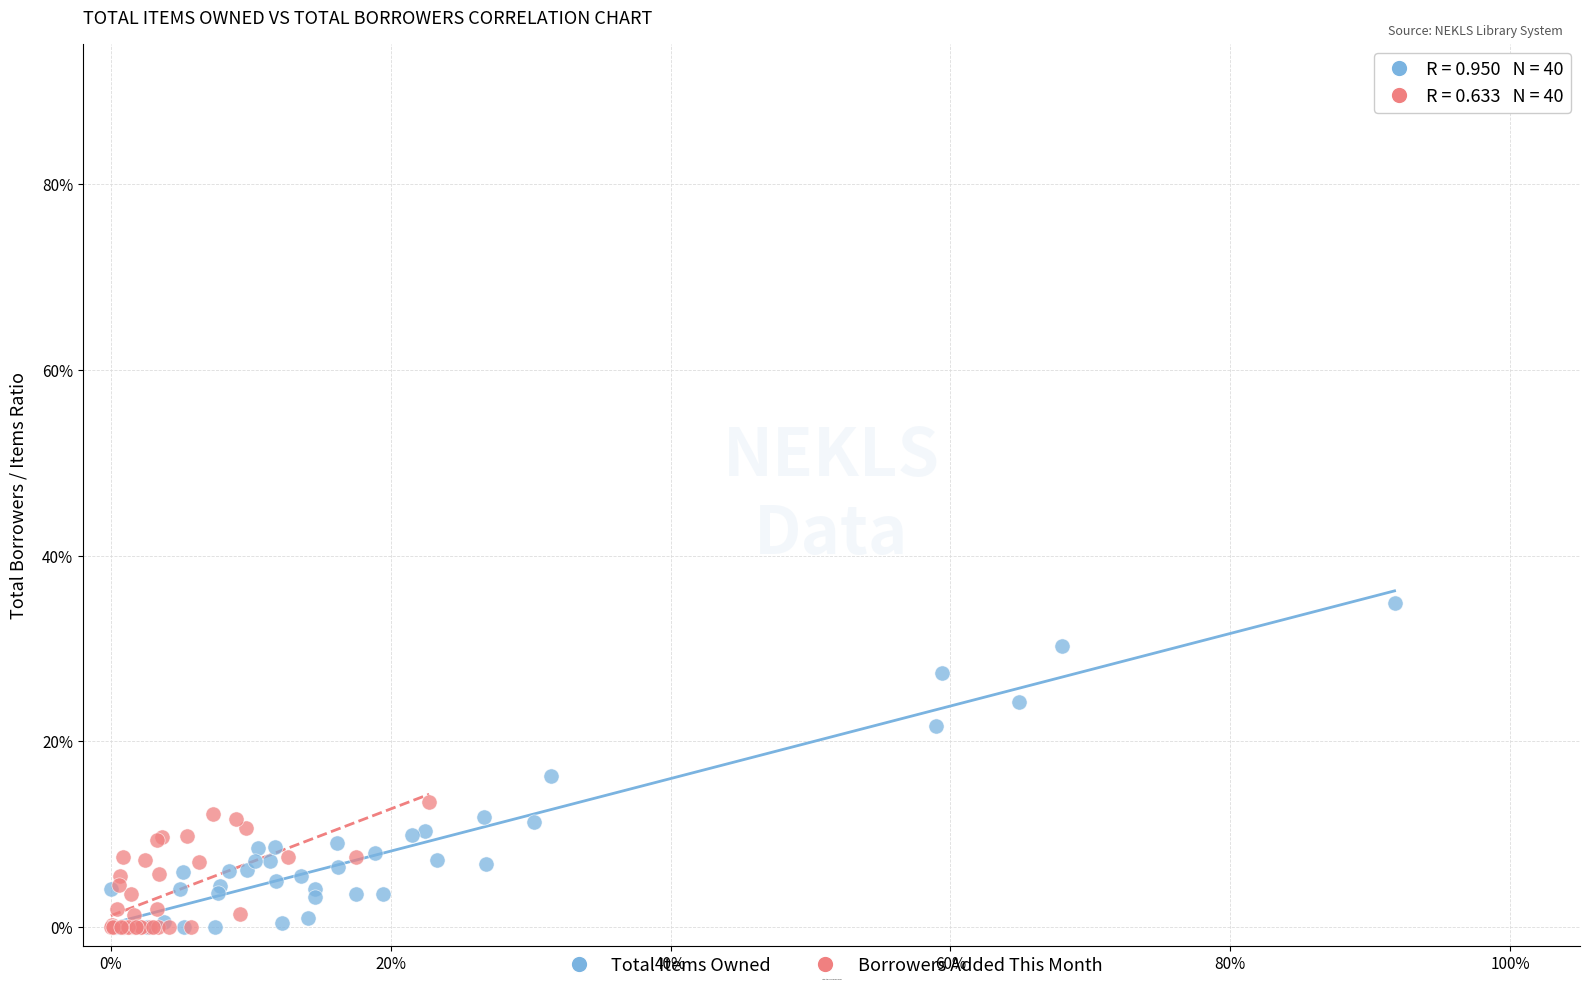

Which series reaches the maximum Y coordinate?

Total Items Owned